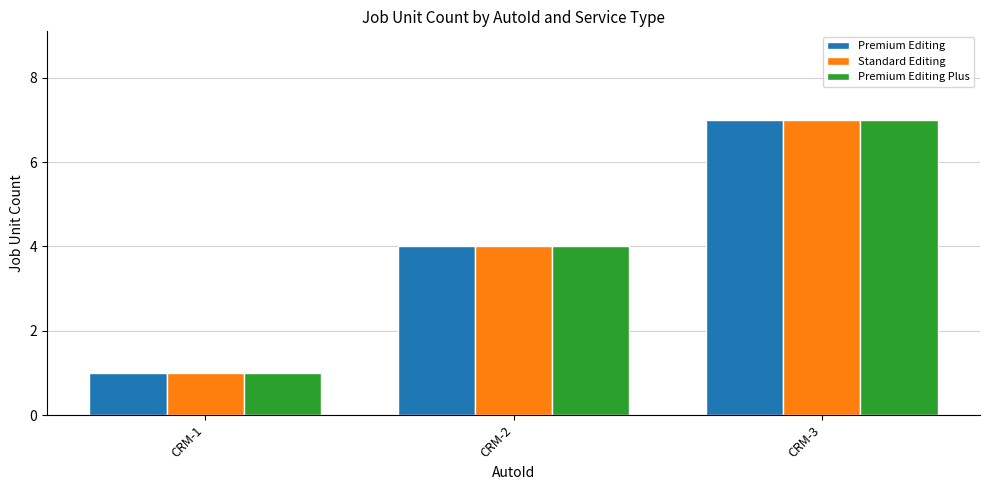

Which category has the lowest value in the Standard Editing series?

CRM-1